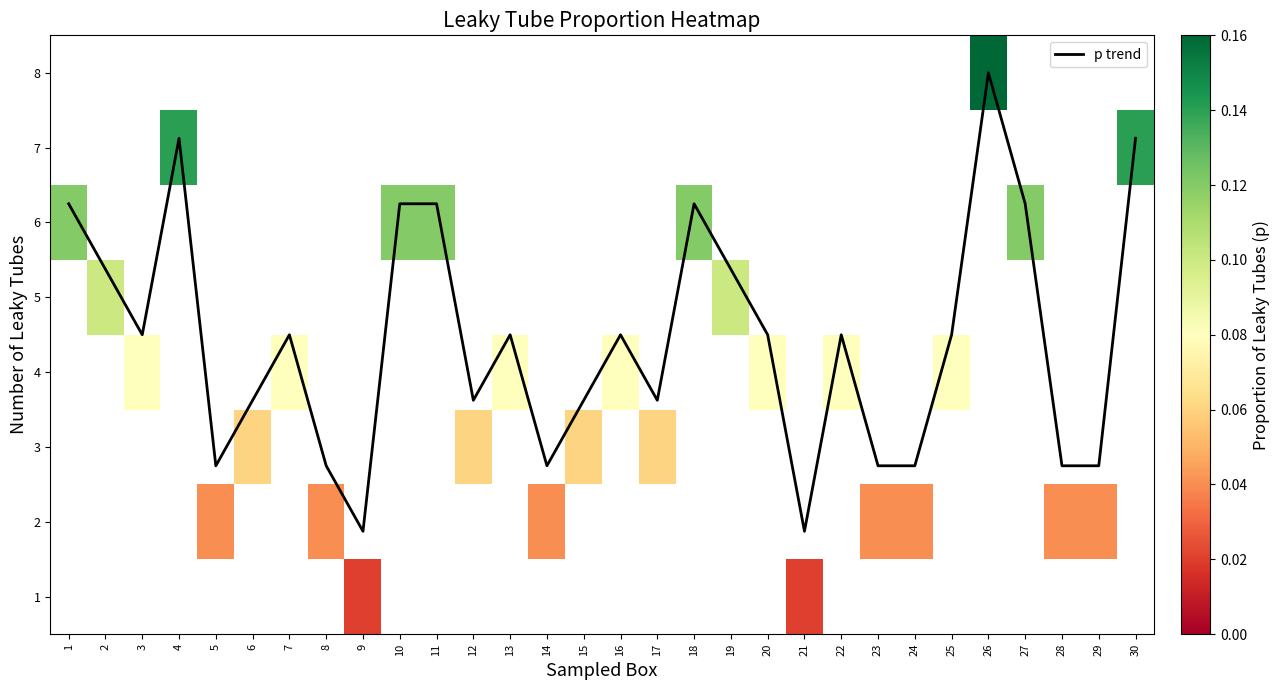

The value of row_1 at 29 is 0.0. True or false?

False